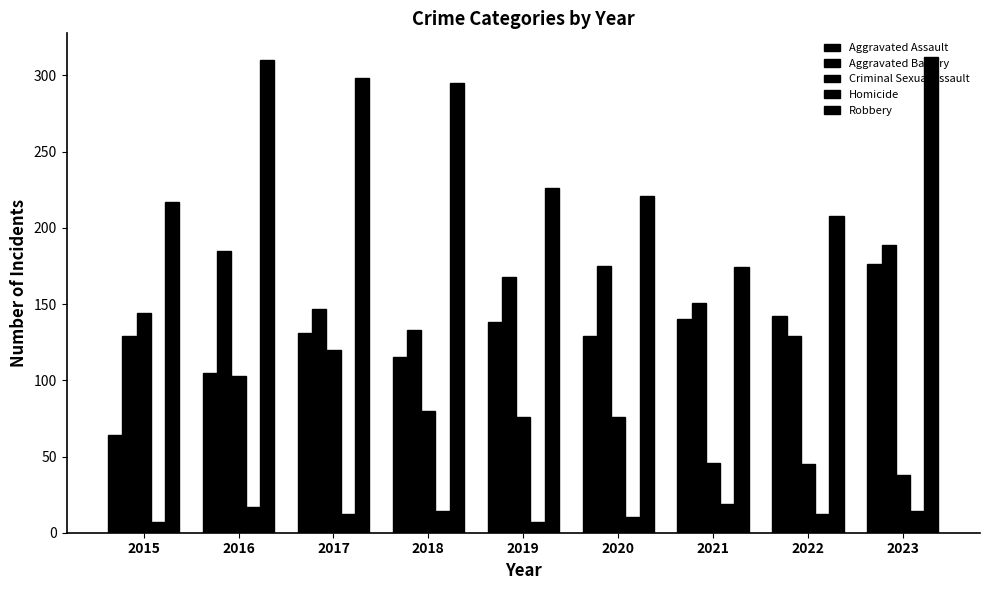

What is the minimum value shown in the chart?

7